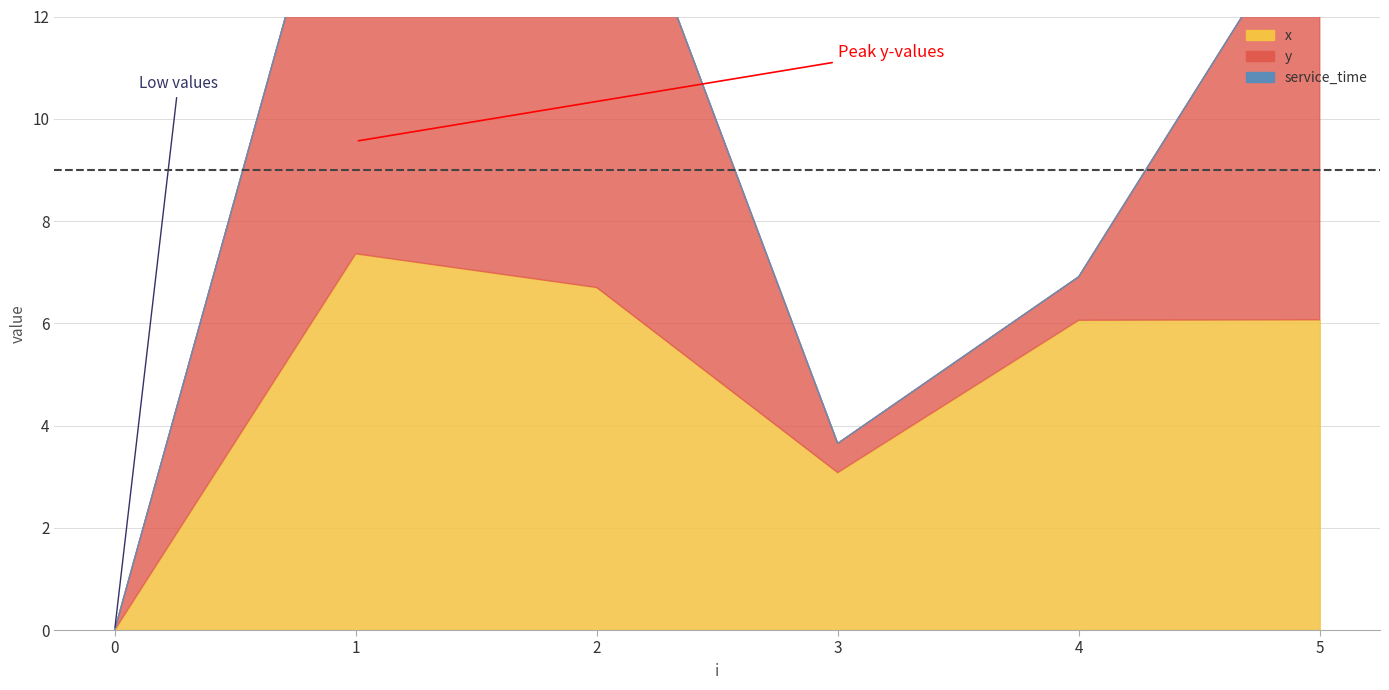

Reading right to left, extract all data points from this chart.

x: 6.1	6.1	3.1	6.7	7.4	0.0
y: 8.3	0.8	0.6	9.5	9.6	0.0
service_time: 0.0	0.0	0.0	0.0	0.0	0.0